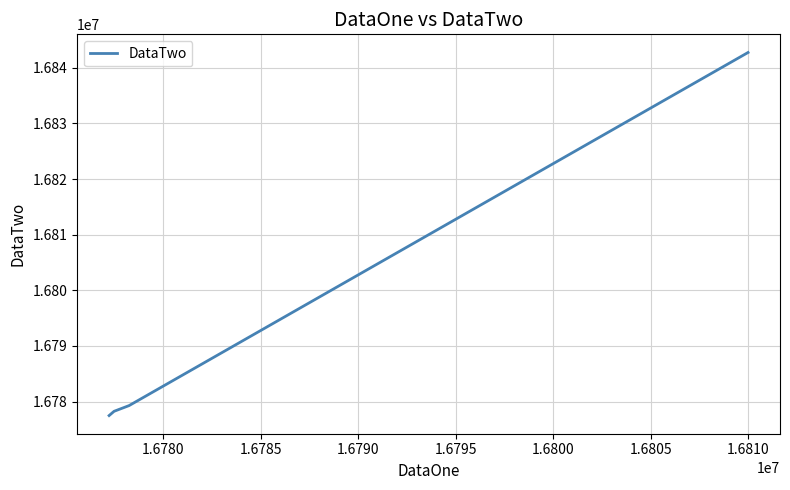

What is the maximum value shown in the chart?

16842751